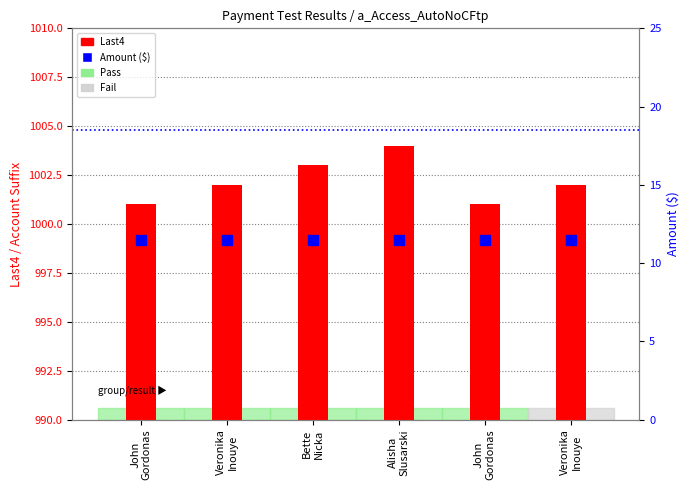

What is the minimum value for Amount?

11.5